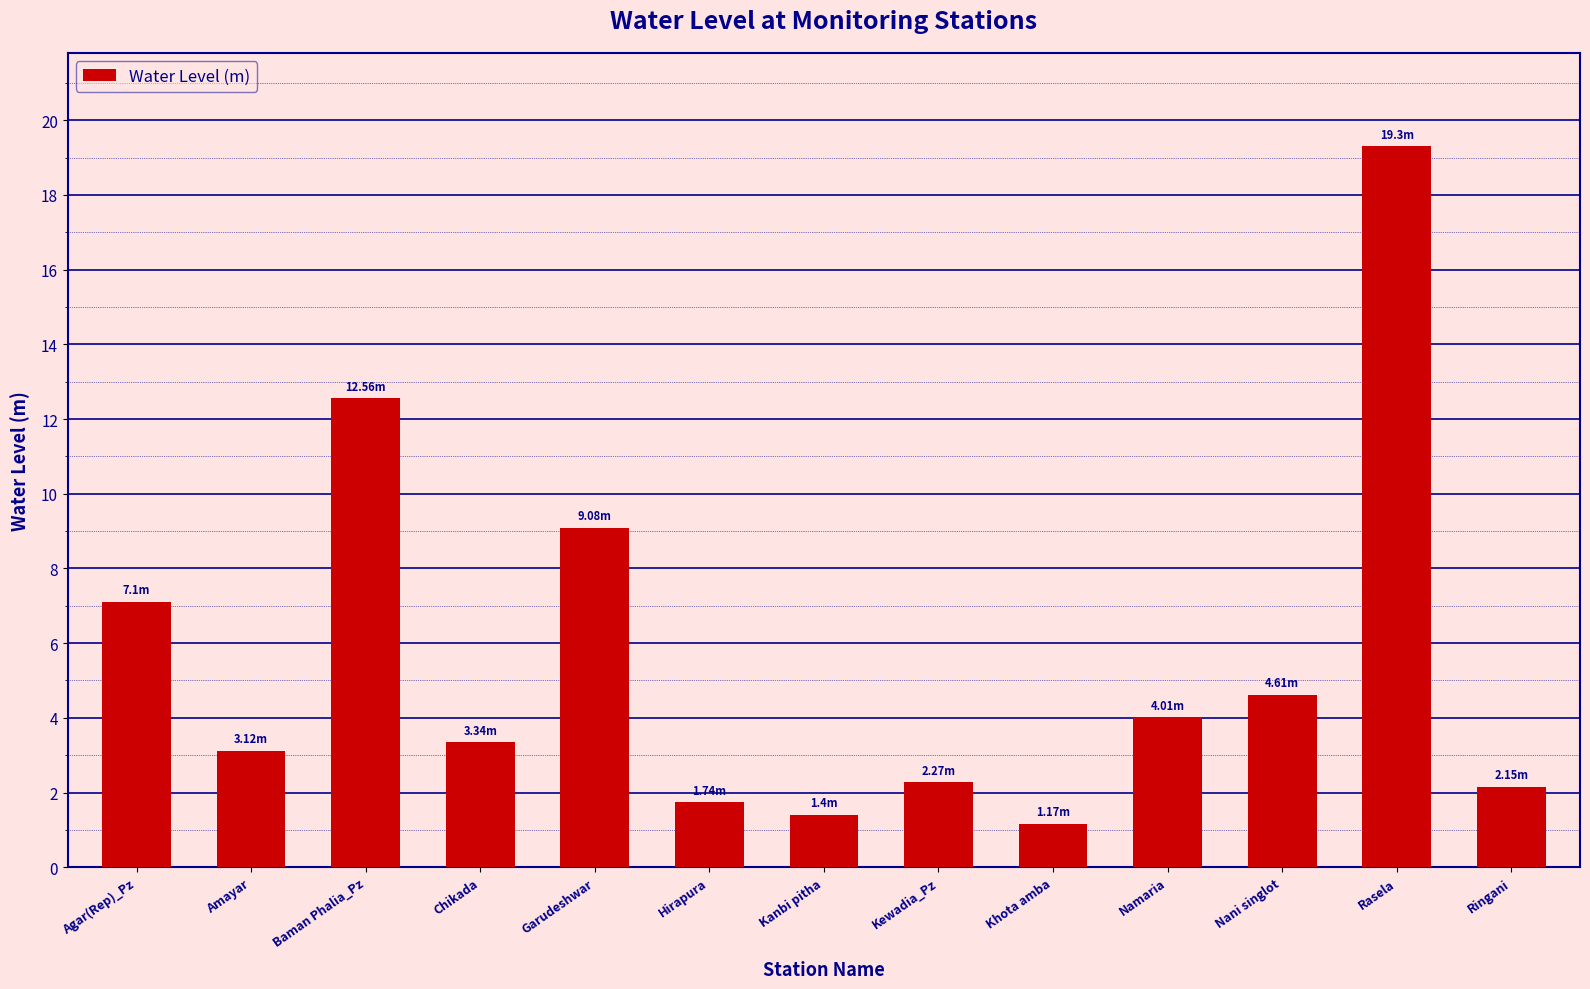

Read the value at Amayar.

3.1